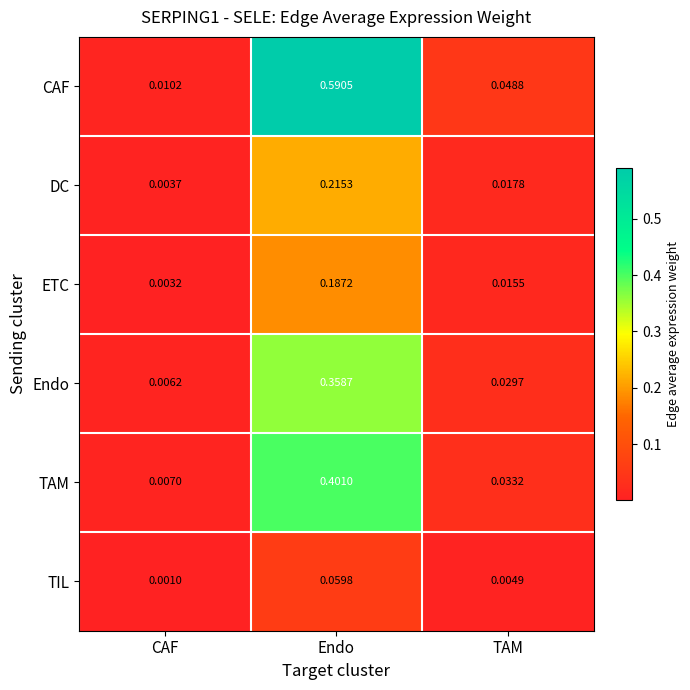

Rank the series by their maximum value, from lowest to highest.

TIL, ETC, DC, Endo, TAM, CAF